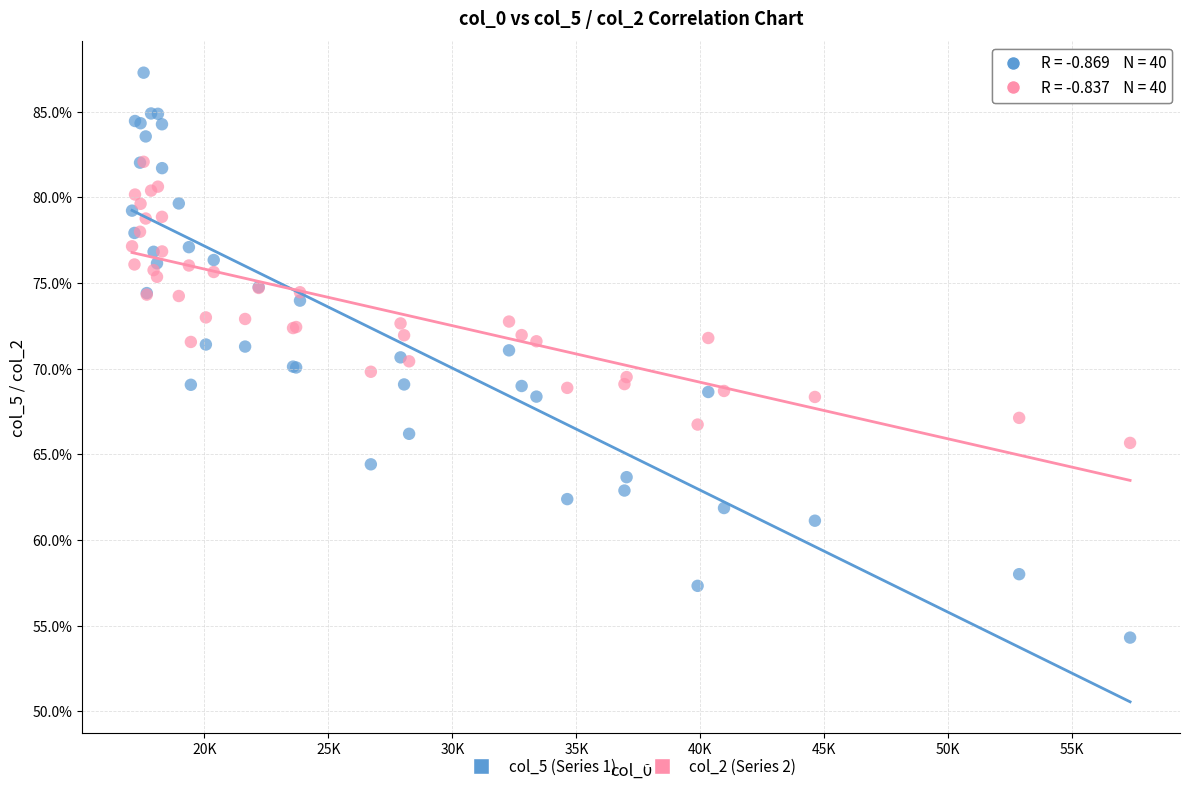

What are all the series names shown in the legend?

col_5 (Series 1), col_2 (Series 2)